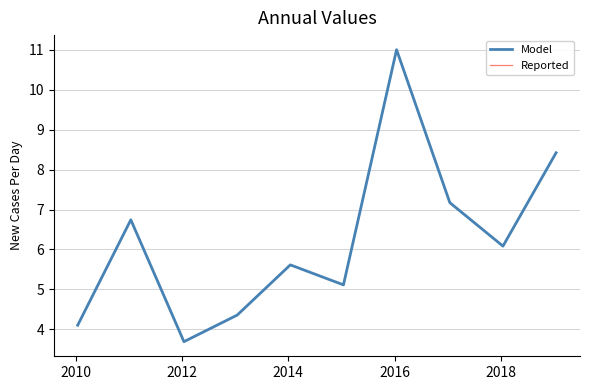

List the series in order of their peak value, lowest first.

Model, Reported